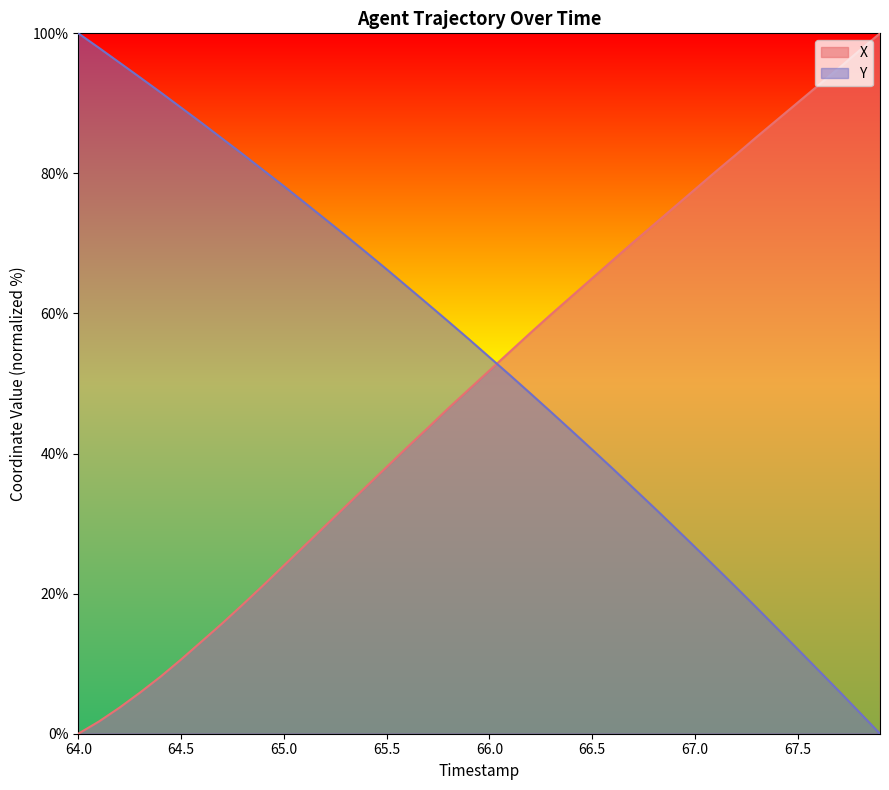

Where do X and Y first cross each other?

66.0 and 66.1